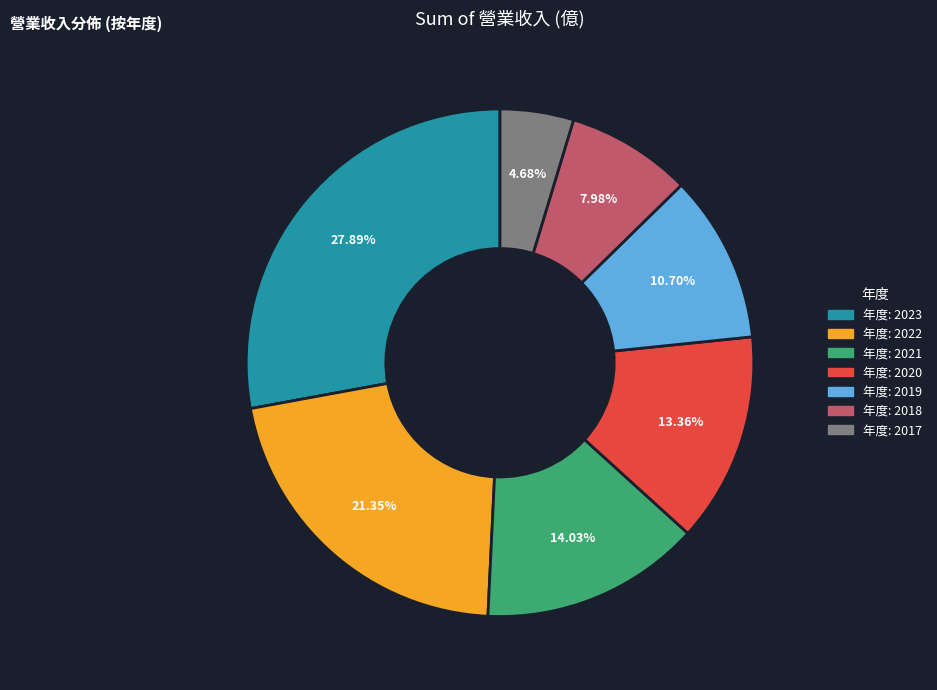

Is there a majority slice in this chart?

No